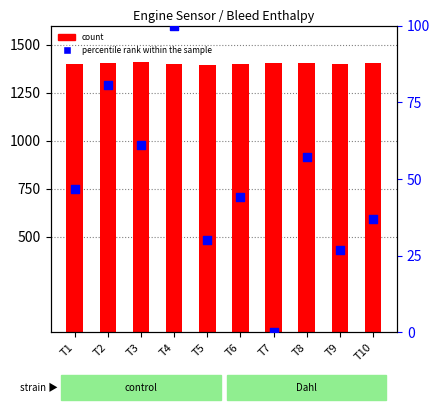

Which series contains the lowest Y value?

percentile rank within the sample